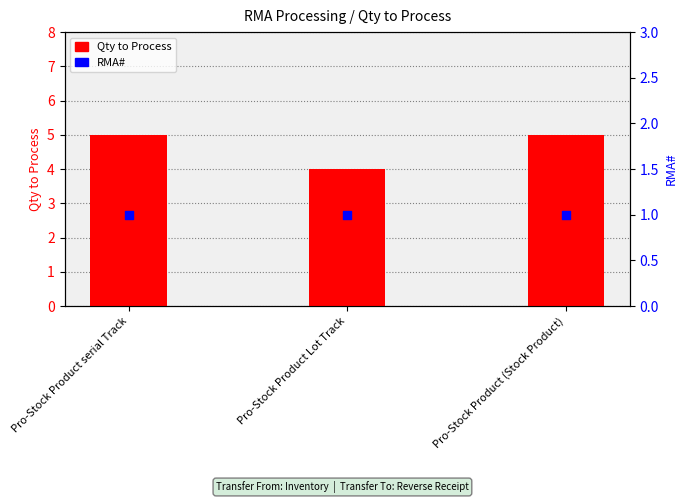

Which series has the largest total across all categories?

Qty to Process